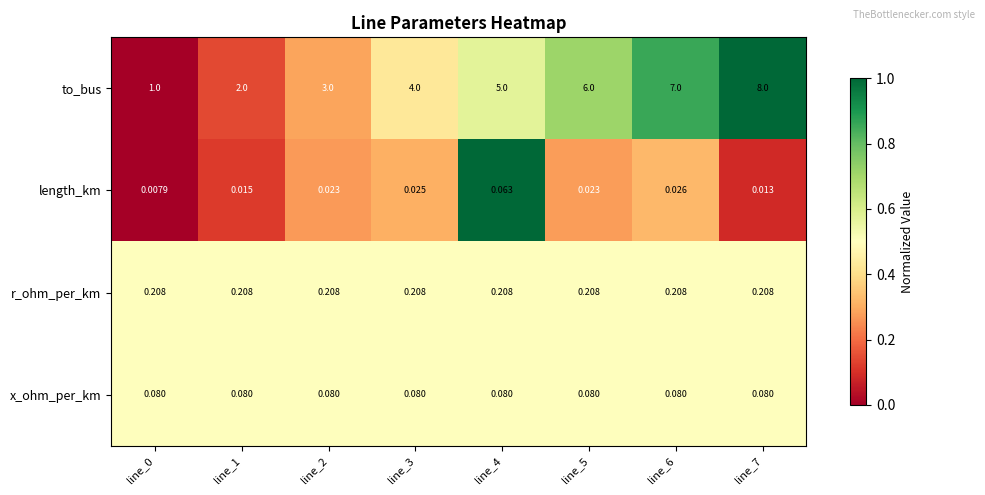

Is the value of r_ohm_per_km at line_4 greater than the value of length_km at line_0?

Yes